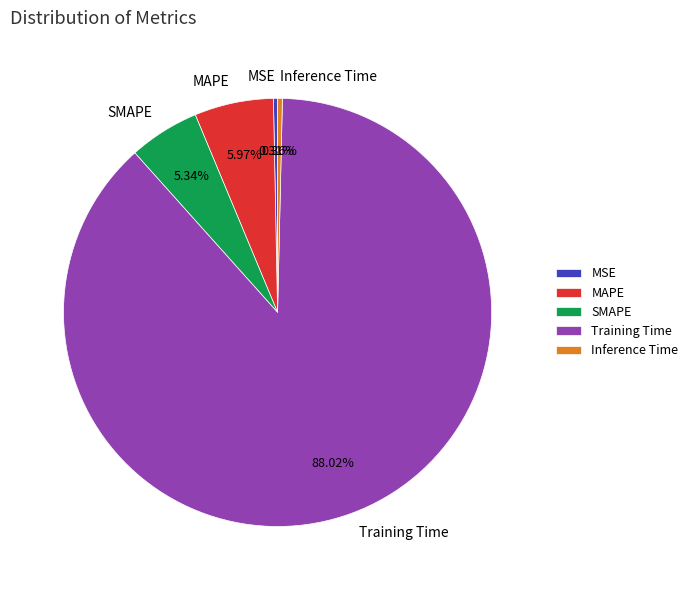

Which slice is the largest?

Training Time